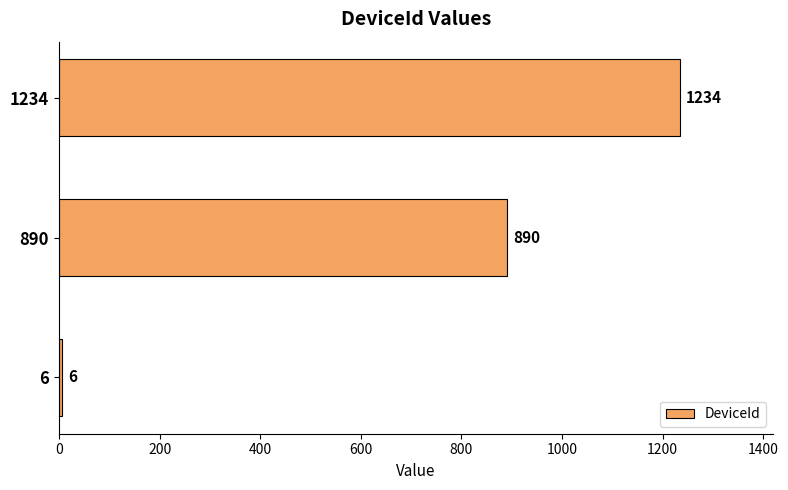

What is the sum of all values?

2130